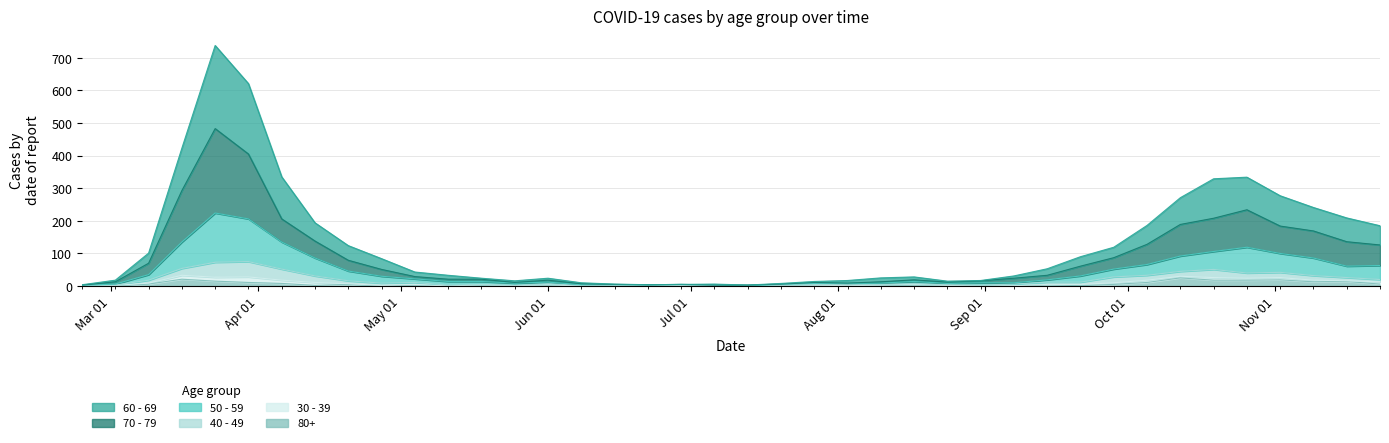

Read the 70 - 79 value at 2020-05-18, to the nearest 10.

20